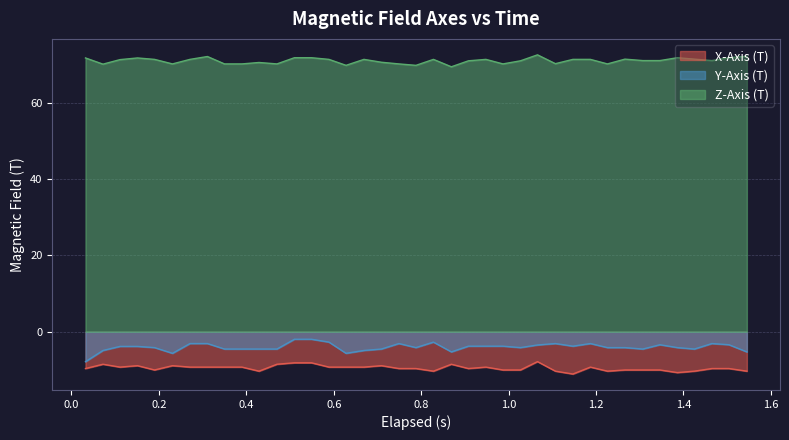

What is the smallest value displayed?

-11.1